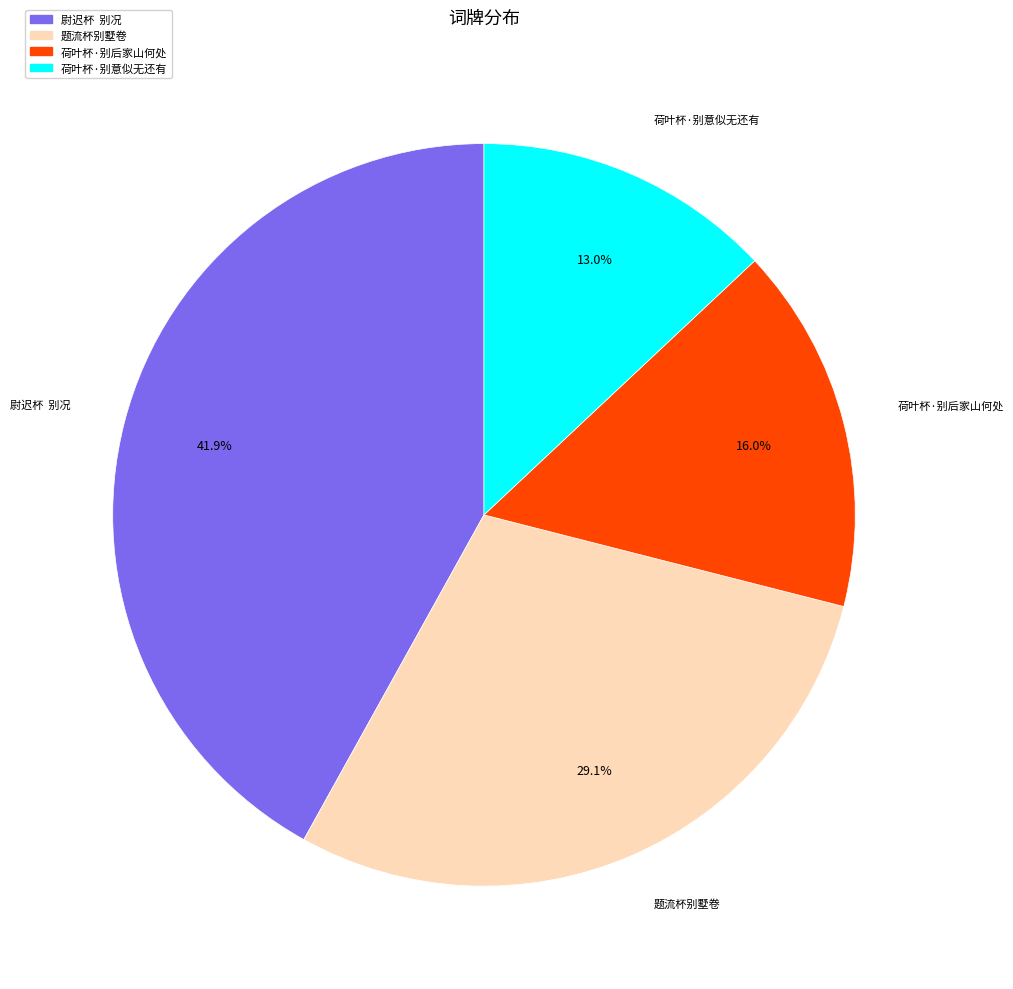

Rank the categories by value from lowest to highest.

荷叶杯·别意似无还有, 荷叶杯·别后家山何处, 题流杯别墅卷, 尉迟杯 别况